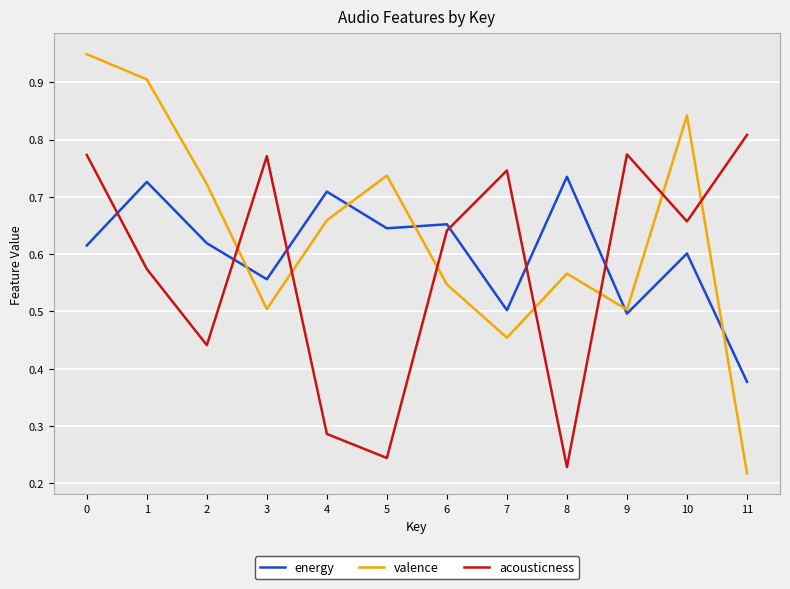

What are all the series names shown in the legend?

energy, valence, acousticness